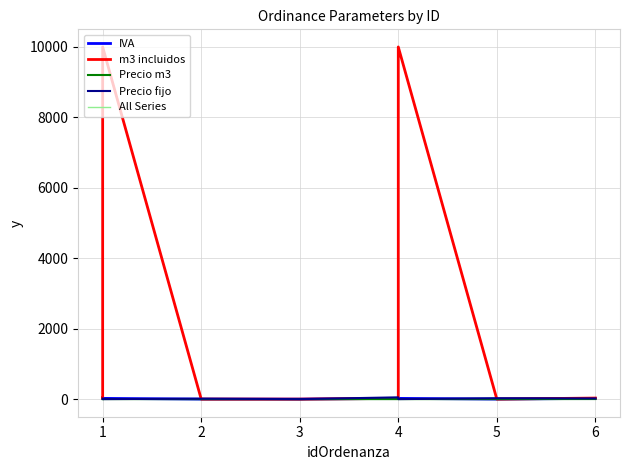

Does the chart display data point markers on the line(s)?

No